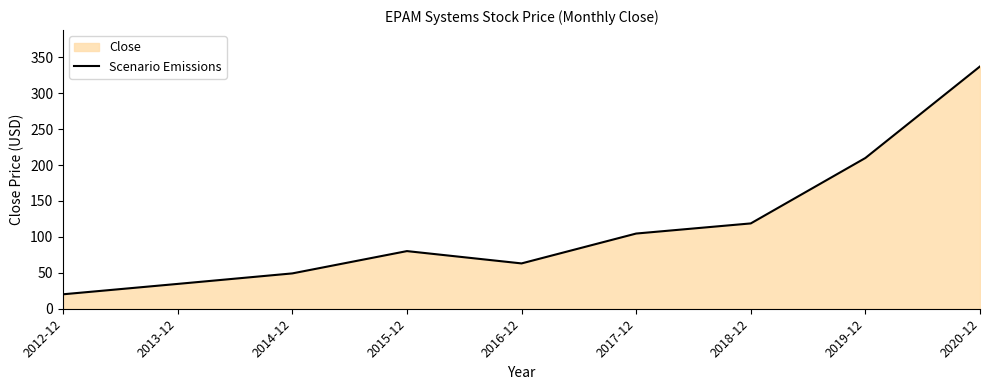

What is the ratio of the value at 2015-12 to the value at 2019-12?

0.4